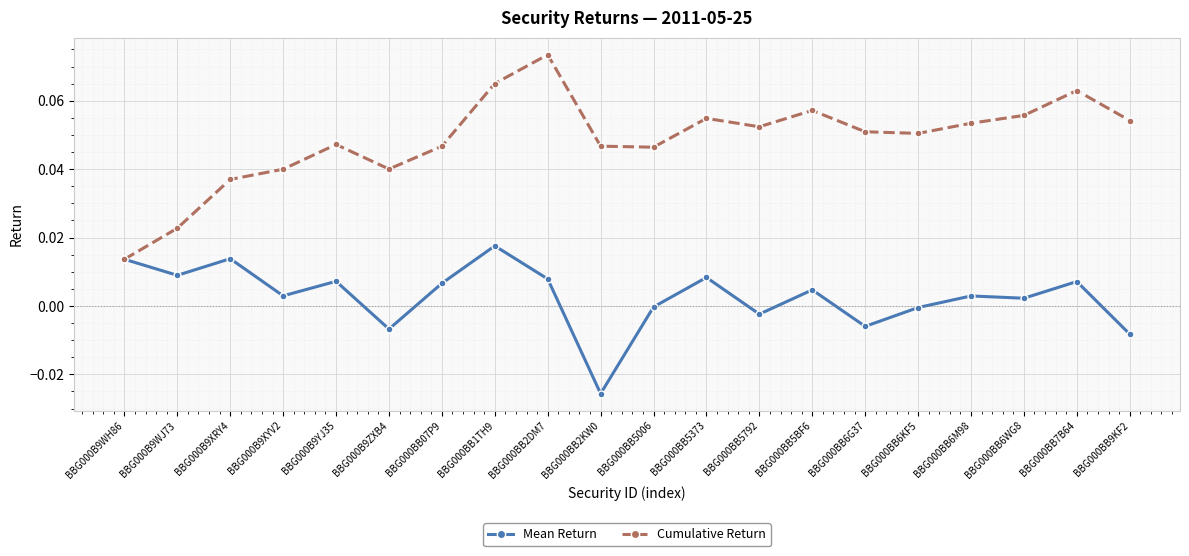

List the series in order of their overall mean, lowest first.

Mean Return, Cumulative Return